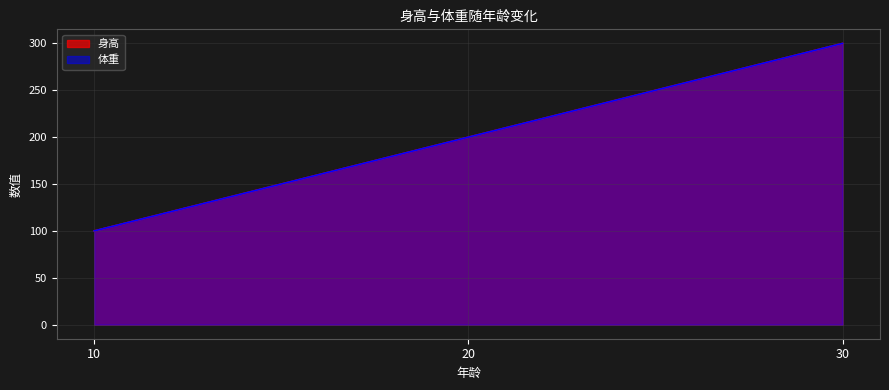

Which series has the largest range (max minus min)?

身高